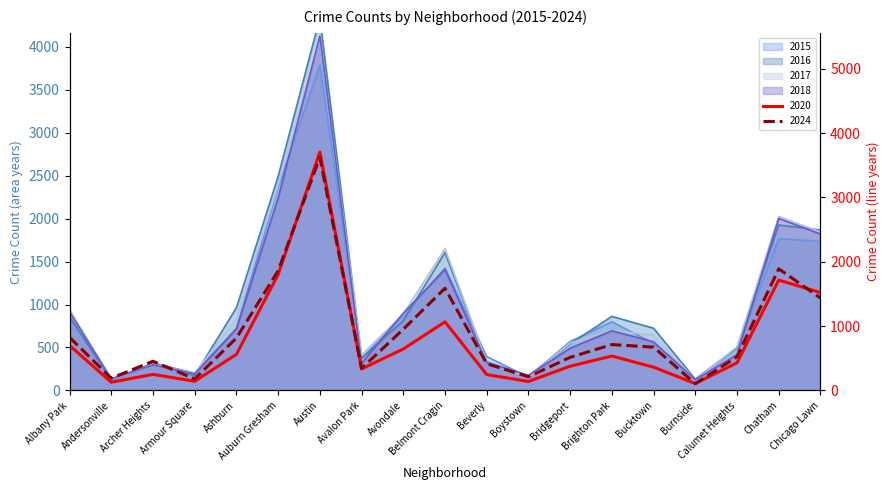

Reading left to right, list all the values displayed in this chart.

2015: 857	108	321	202	724	2365	3782	376	872	1424	395	155	570	799	549	125	494	1767	1735
2020: 700	128	250	143	561	1801	3704	335	644	1066	247	140	377	535	362	108	430	1715	1521
2024: 825	190	454	179	815	1860	3620	344	951	1588	417	213	515	713	673	105	523	1890	1436
2016: 855	129	315	176	962	2490	4334	374	812	1605	334	168	543	862	724	131	499	1925	1867
2017: 941	132	303	200	833	2390	4094	415	889	1649	328	153	552	699	643	119	507	2025	1844
2018: 912	137	298	193	715	2238	4122	315	899	1408	323	176	492	694	566	125	417	2001	1820